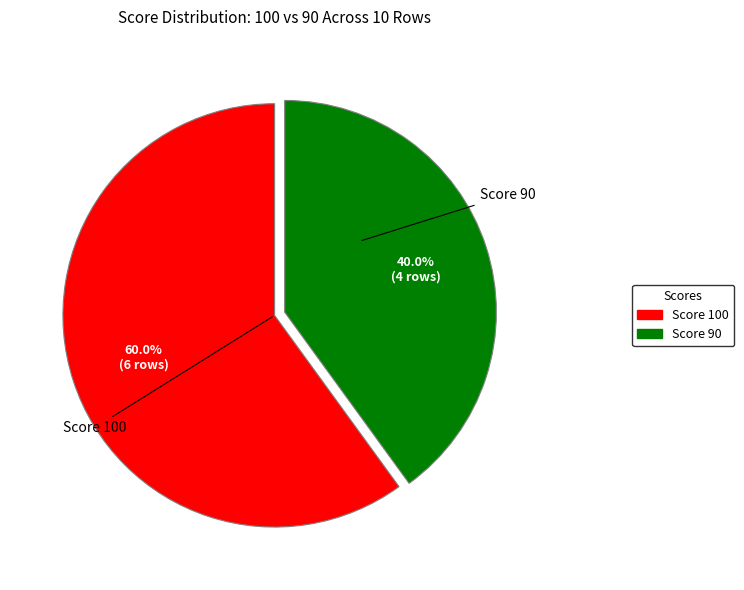

Approximately how many times larger is the value at Score 90 compared to Score 100?

0.7